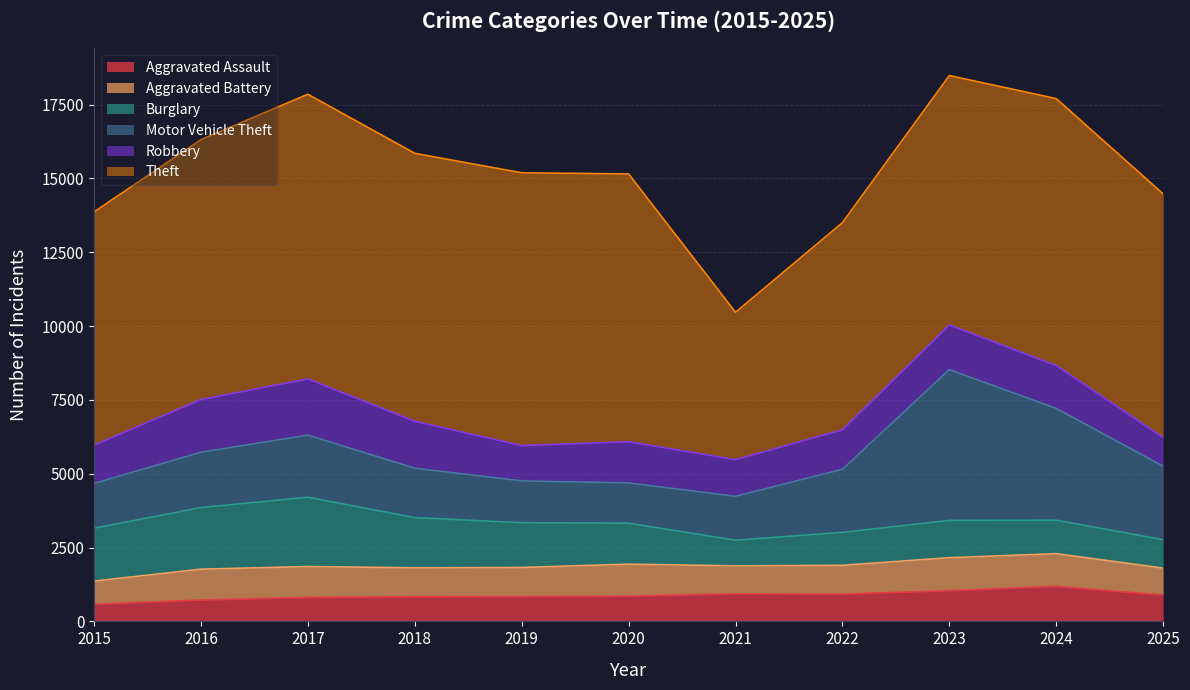

Is the value of Motor Vehicle Theft at 2023 greater than the value of Aggravated Battery at 2022?

Yes